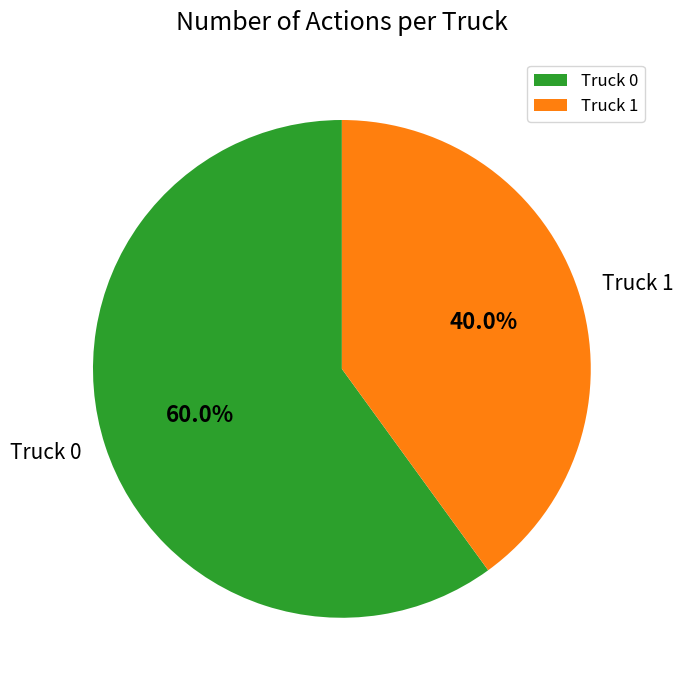

True or false: Truck 1 accounts for 32% of the total.

False